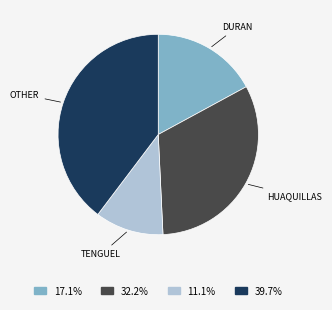

Does DURAN represent more than half of the total?

No